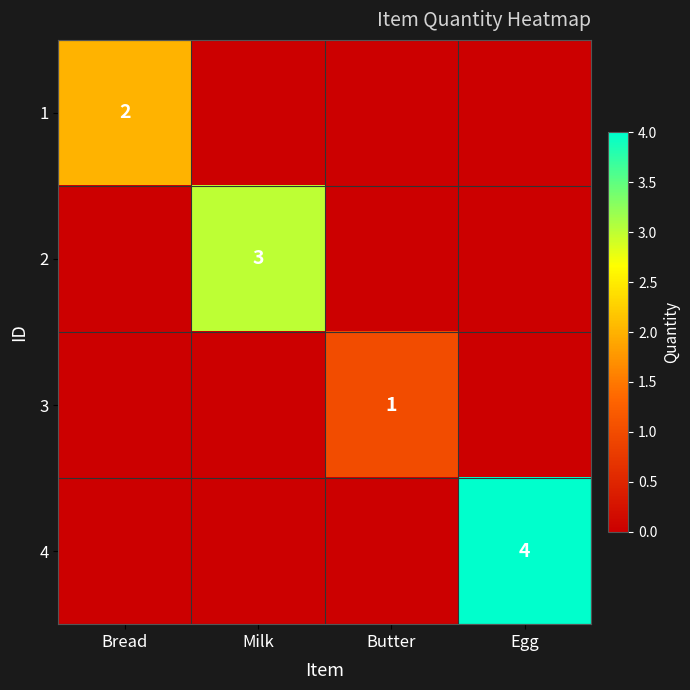

What is the difference between the highest and lowest values at Butter?

1